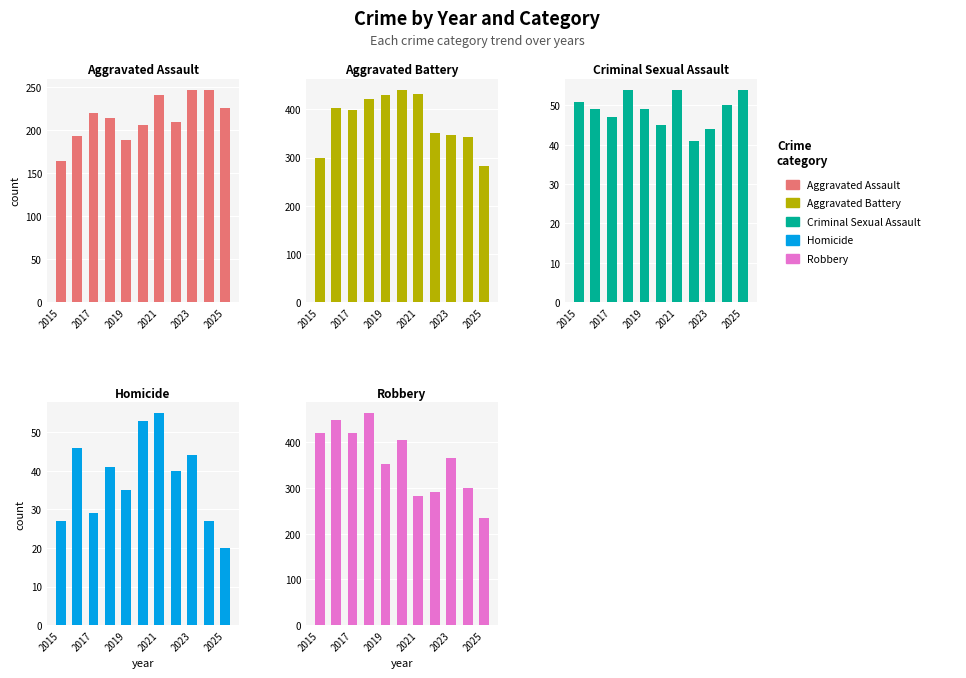

What is the lowest value of the Aggravated Battery series?

283